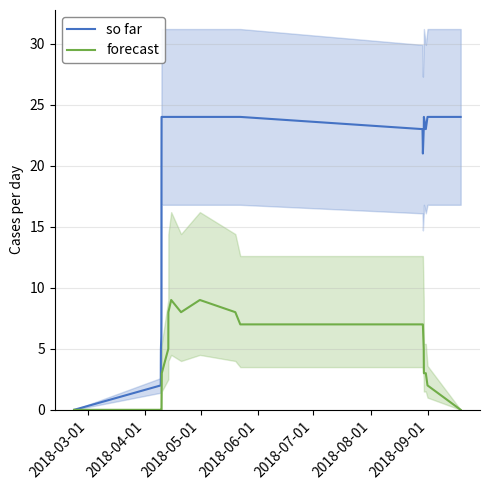

How many forecast values are between 0 and 7?

20